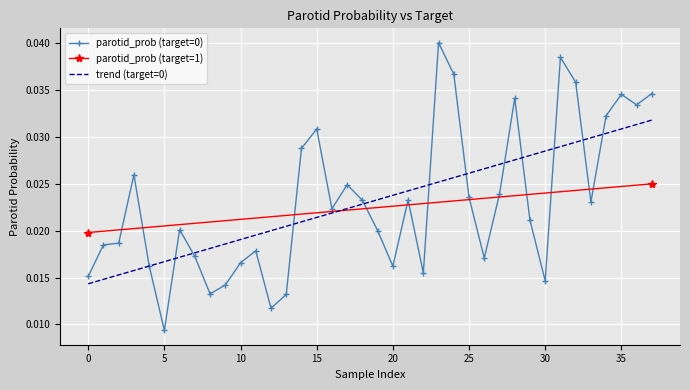

Which category has the lowest value in the parotid_prob (target=0) series?

5